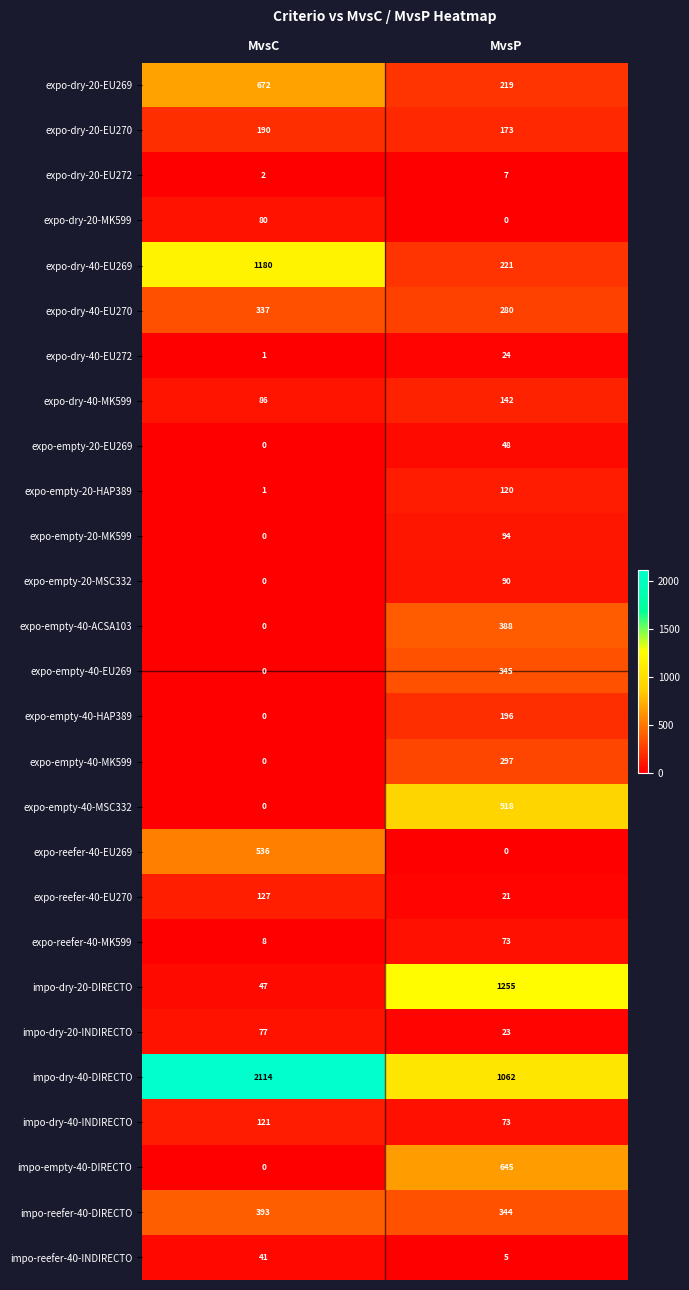

What is the difference between the maximum and minimum values in the impo-reefer-40-INDIRECTO series?

36